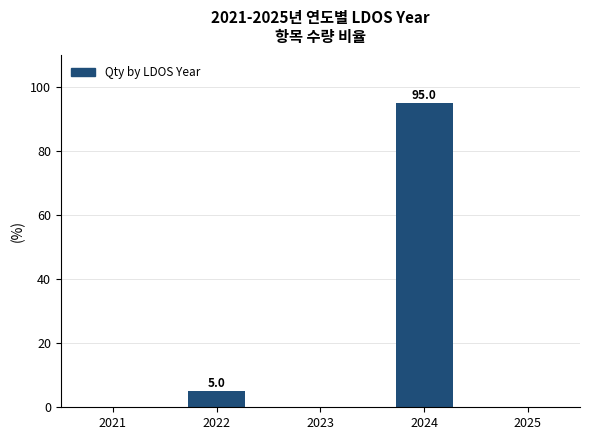

Is it true that the value at 2024 is 95?

True